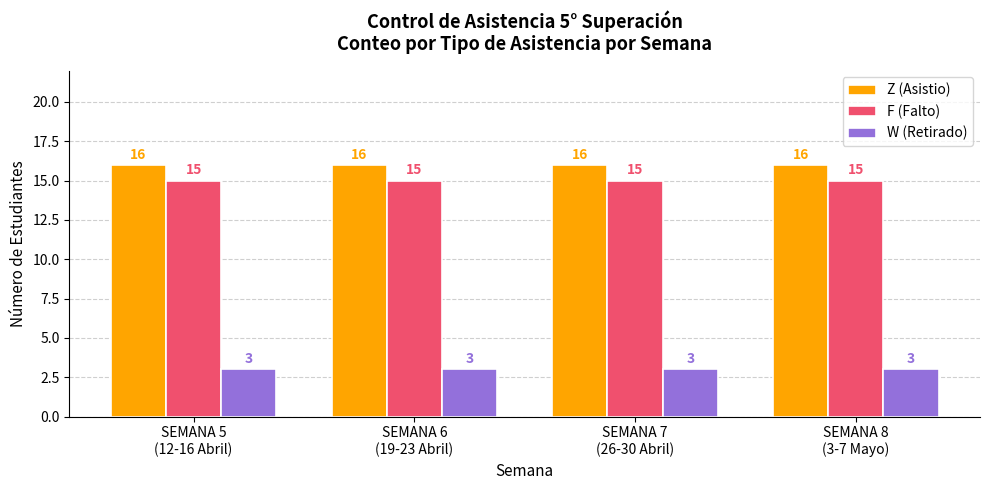

Reading left to right, list all the values displayed in this chart.

Z (Asistio): SEMANA 5
(12-16 Abril)=16	SEMANA 6
(19-23 Abril)=16	SEMANA 7
(26-30 Abril)=16	SEMANA 8
(3-7 Mayo)=16
F (Falto): SEMANA 5
(12-16 Abril)=15	SEMANA 6
(19-23 Abril)=15	SEMANA 7
(26-30 Abril)=15	SEMANA 8
(3-7 Mayo)=15
W (Retirado): SEMANA 5
(12-16 Abril)=3	SEMANA 6
(19-23 Abril)=3	SEMANA 7
(26-30 Abril)=3	SEMANA 8
(3-7 Mayo)=3